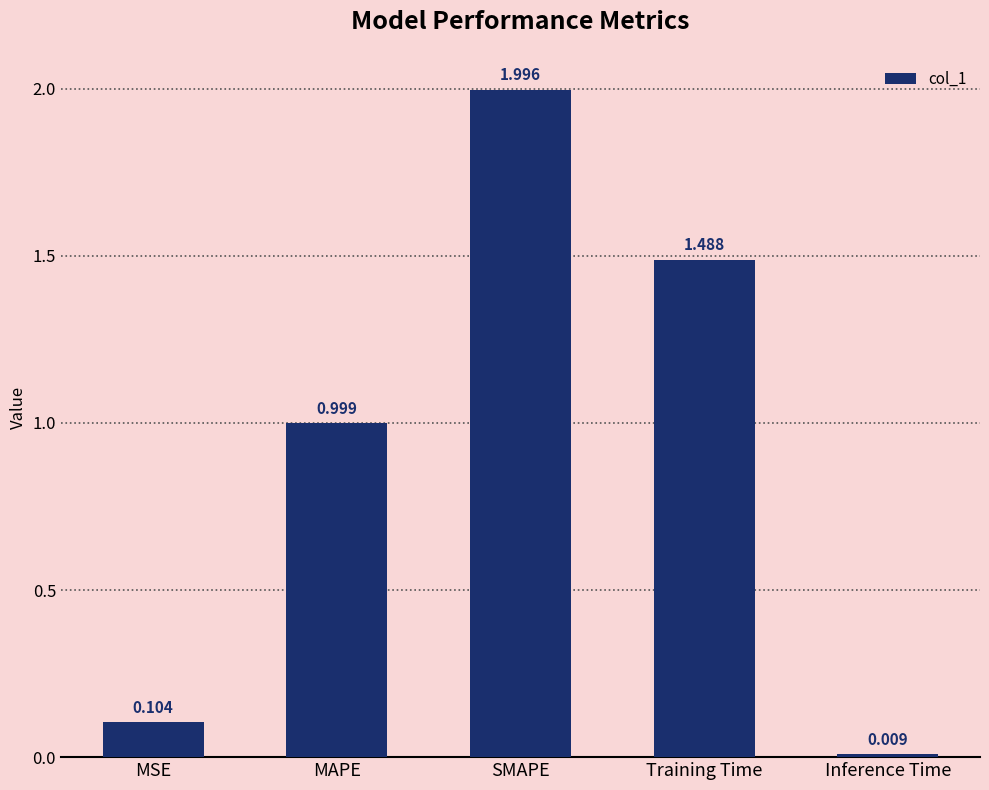

What is the difference between the maximum and minimum values?

2.0